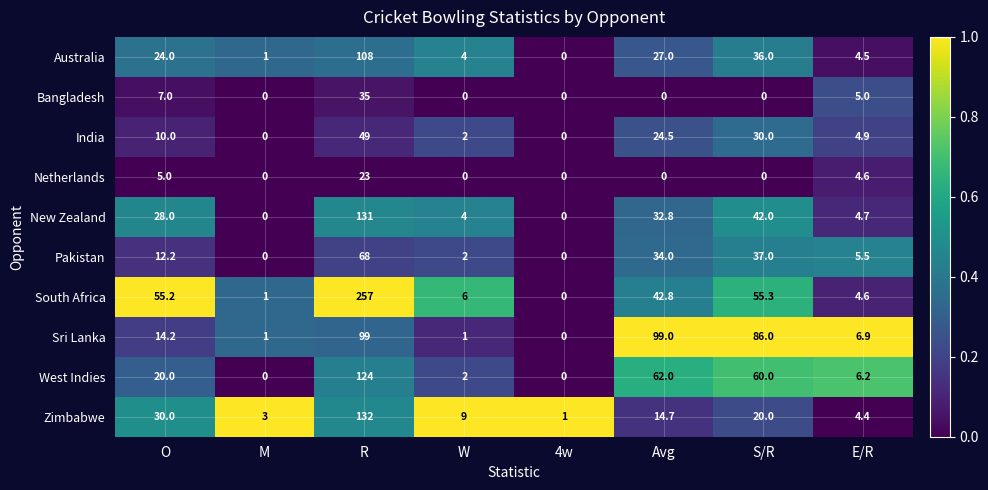

What is the maximum value shown in the chart?

257.0